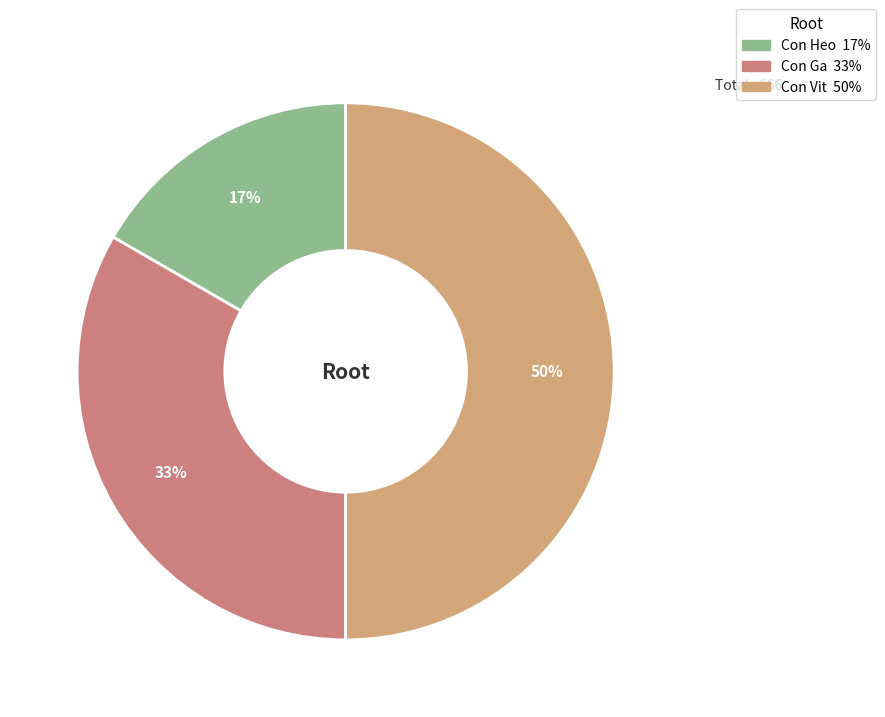

Is it true that Con Ga is 33% of the pie?

True